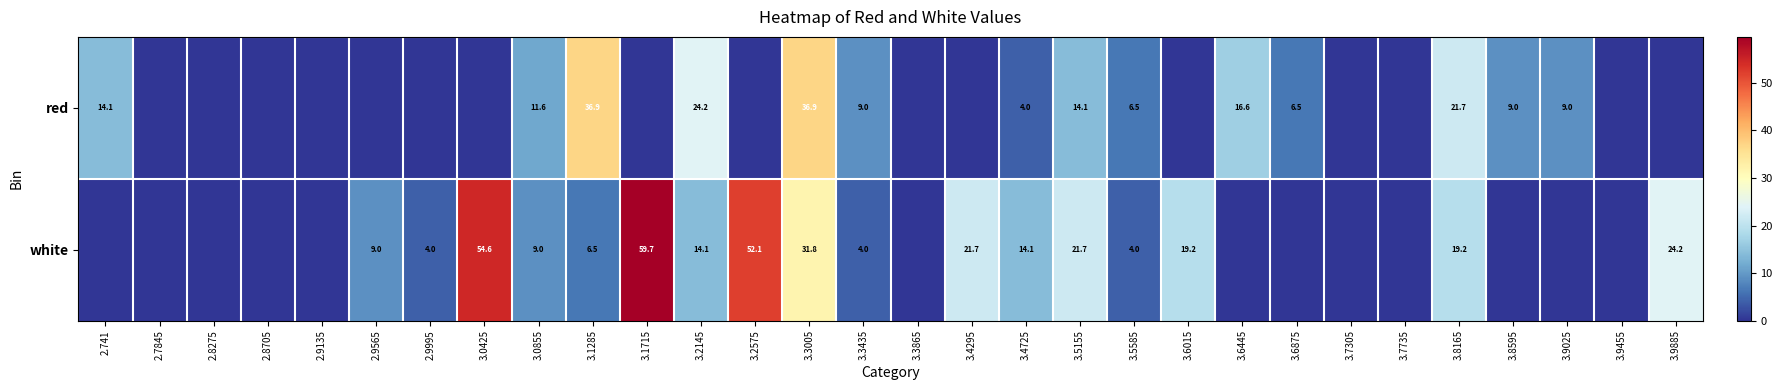

The value of white at 3.6015 is 34.5. True or false?

False